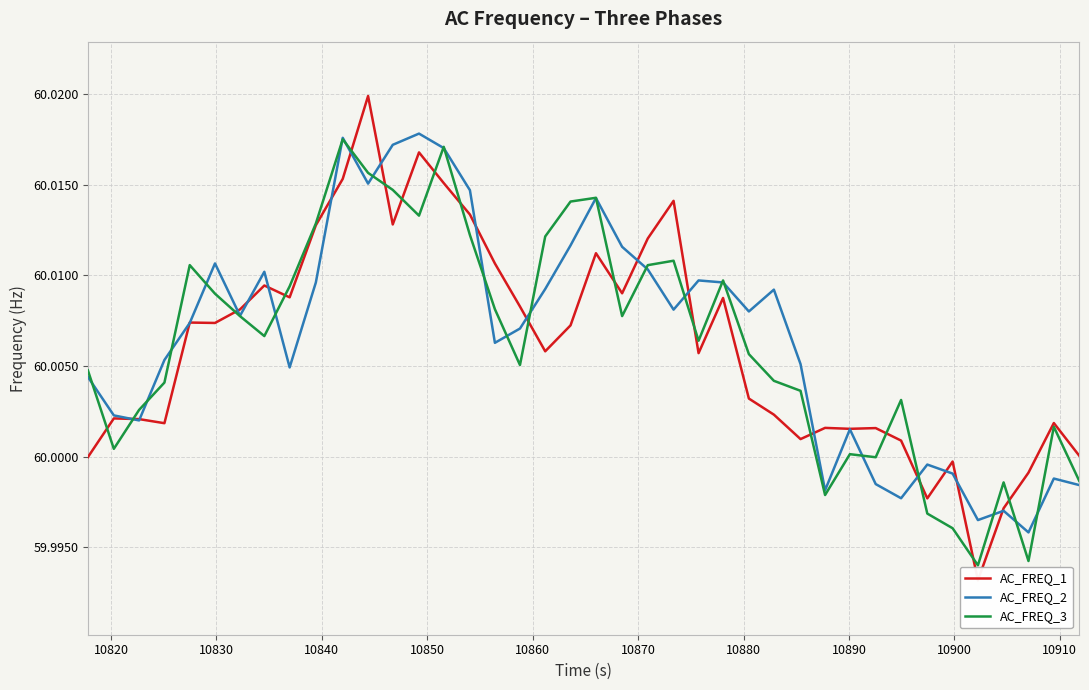

How many data points does each series have?

40